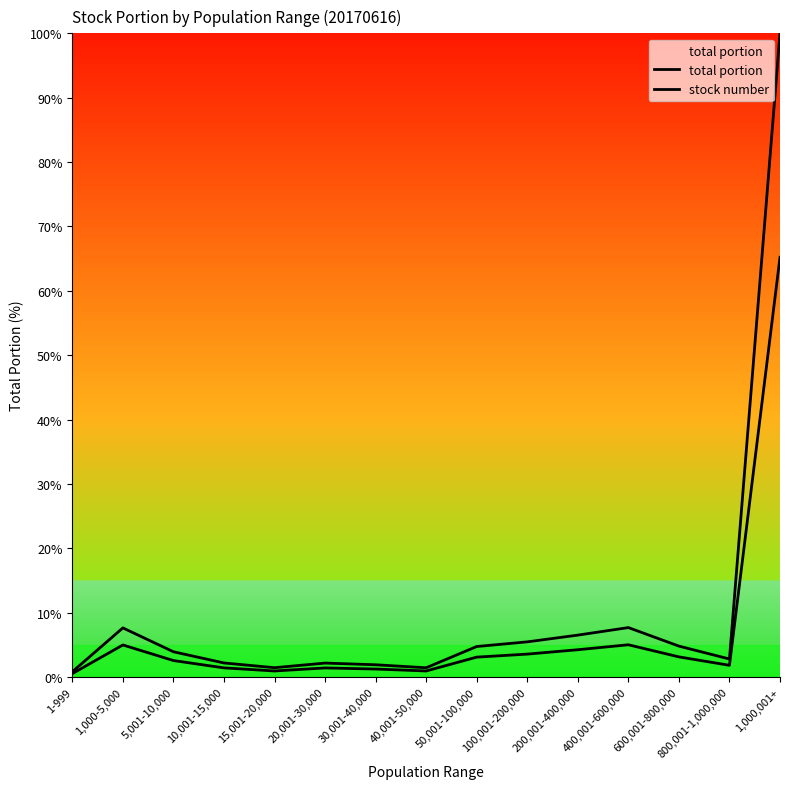

How many lines are shown in the chart?

2